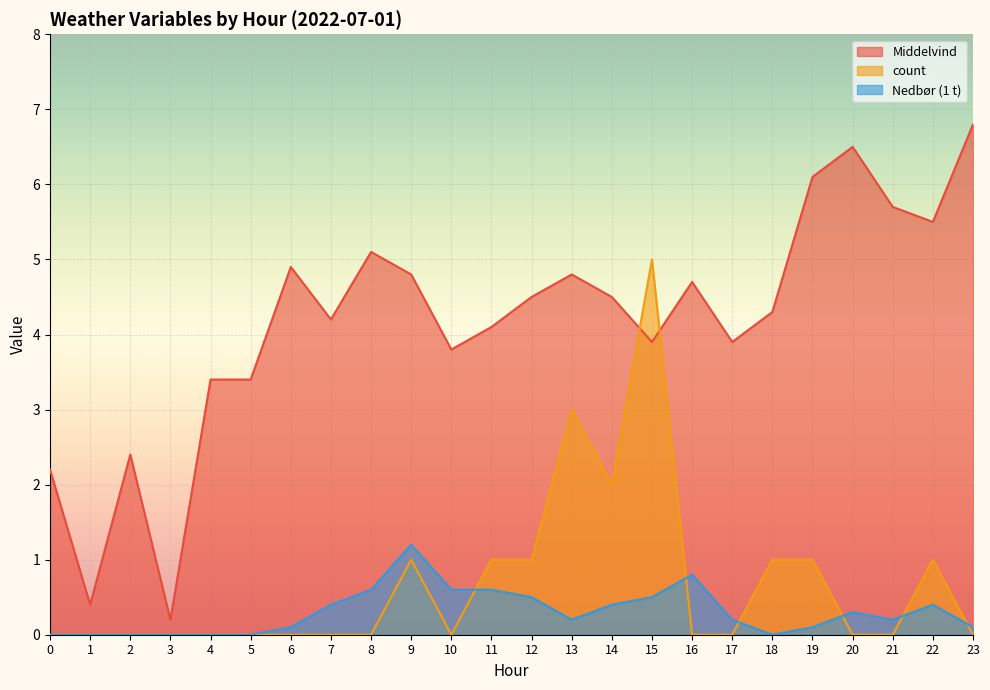

List the series in order of their peak value, highest first.

Middelvind, count, Nedbør (1 t)